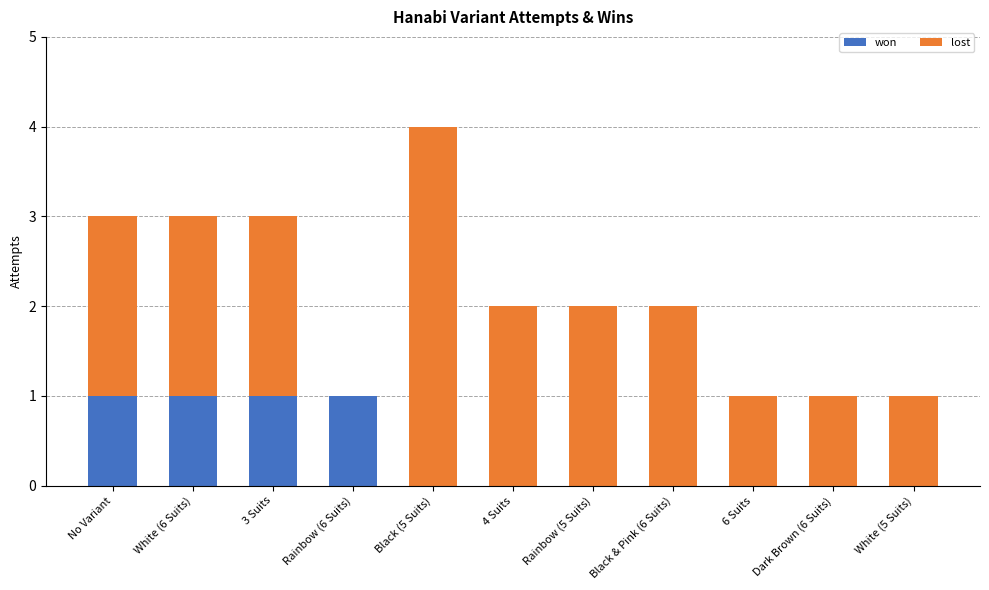

What is the total value across all series at 3 Suits?

3